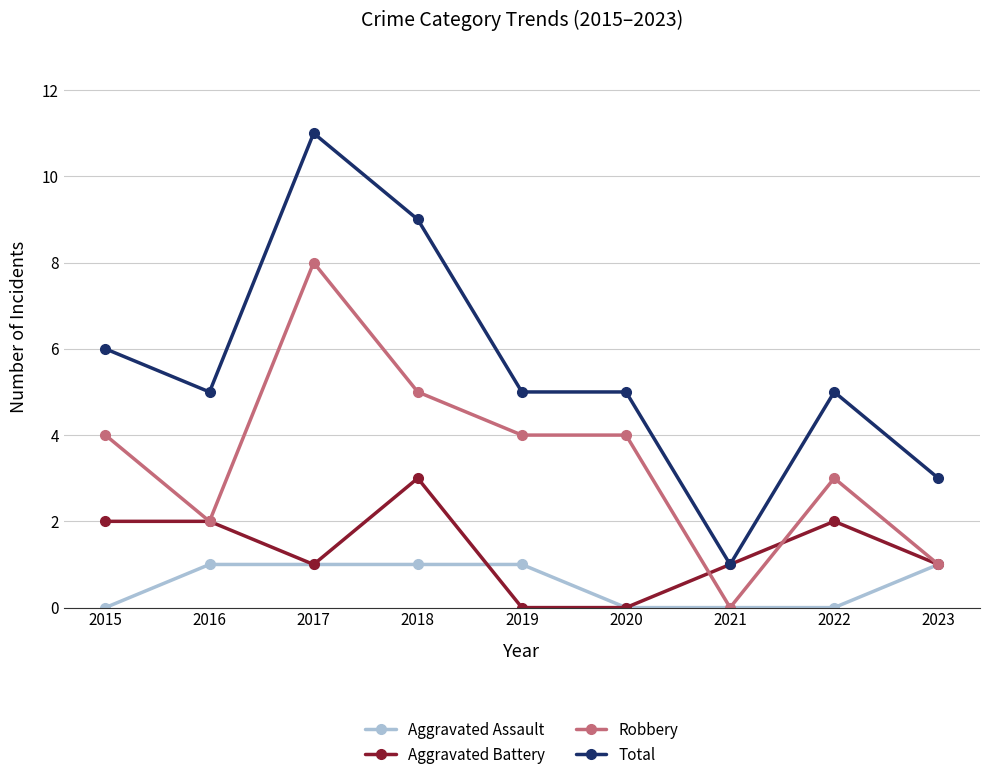

What is the spread (max minus min) of values at 2020?

5